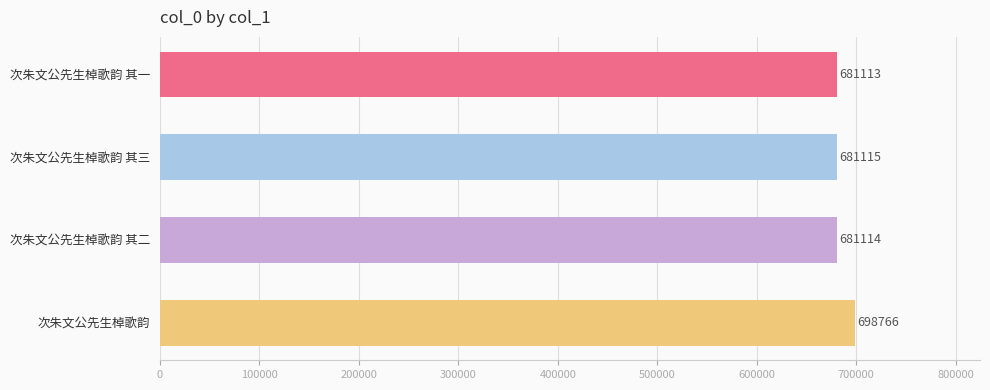

The value at 次朱文公先生棹歌韵 其二 is 681114. True or false?

True